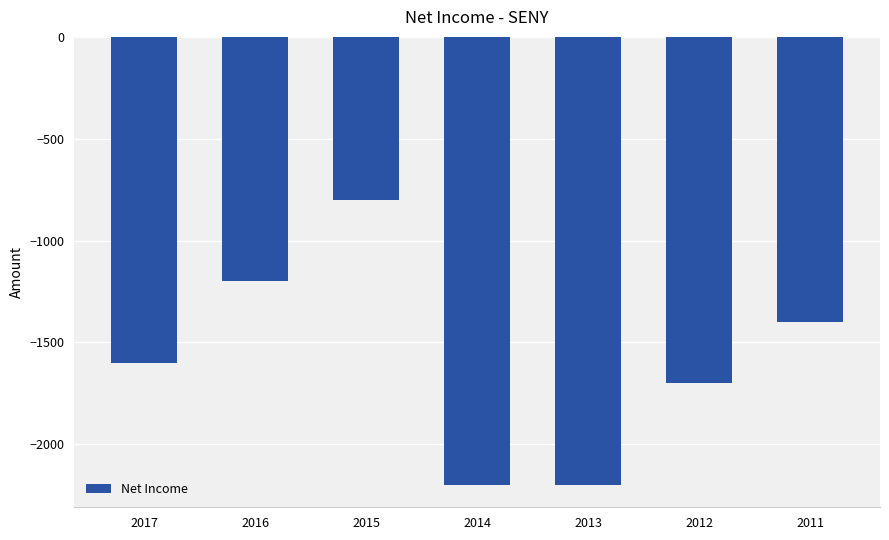

What is the minimum value shown in the chart?

-2200